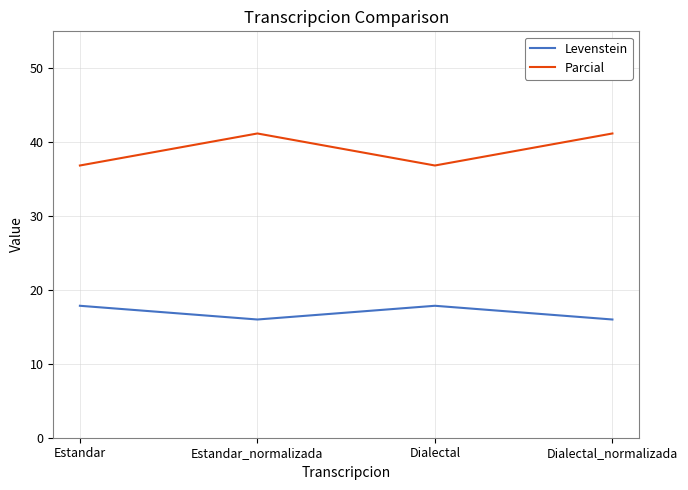

Reading left to right, transcribe all the data shown in this chart.

Levenstein: Estandar=17.9	Estandar_normalizada=16.0	Dialectal=17.9	Dialectal_normalizada=16.0
Parcial: Estandar=36.8	Estandar_normalizada=41.2	Dialectal=36.8	Dialectal_normalizada=41.2